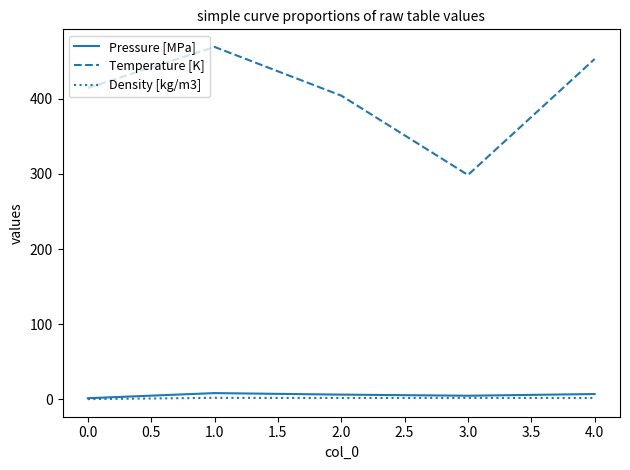

True or false: Temperature [K] and Density [kg/m3] intersect in this chart.

False